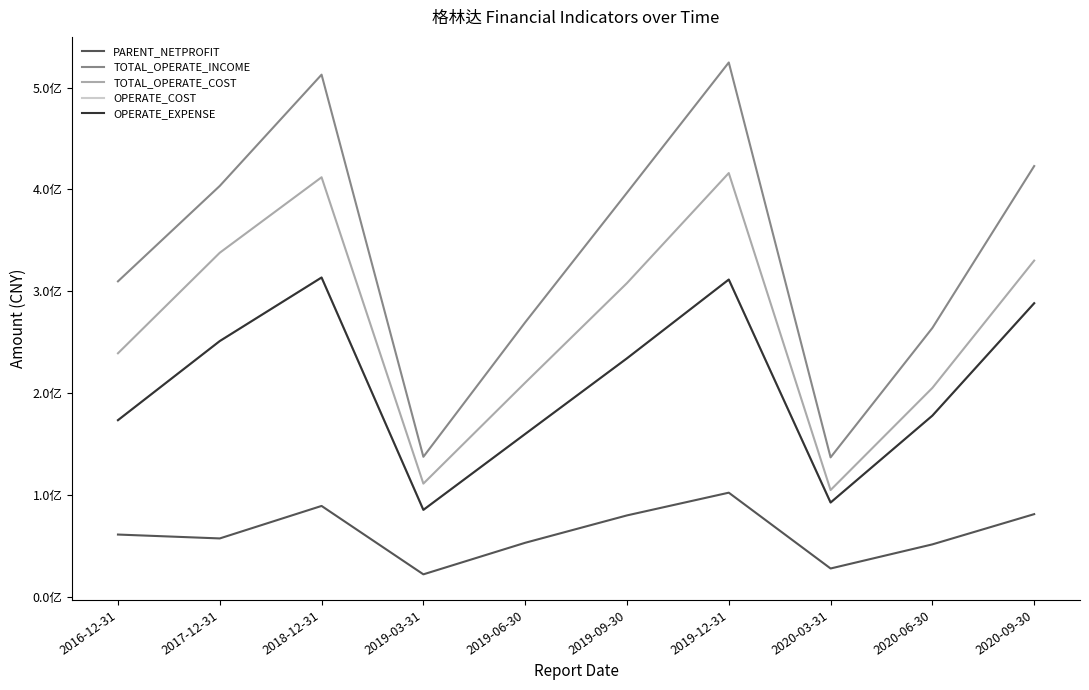

Does the chart have visible grid lines?

No